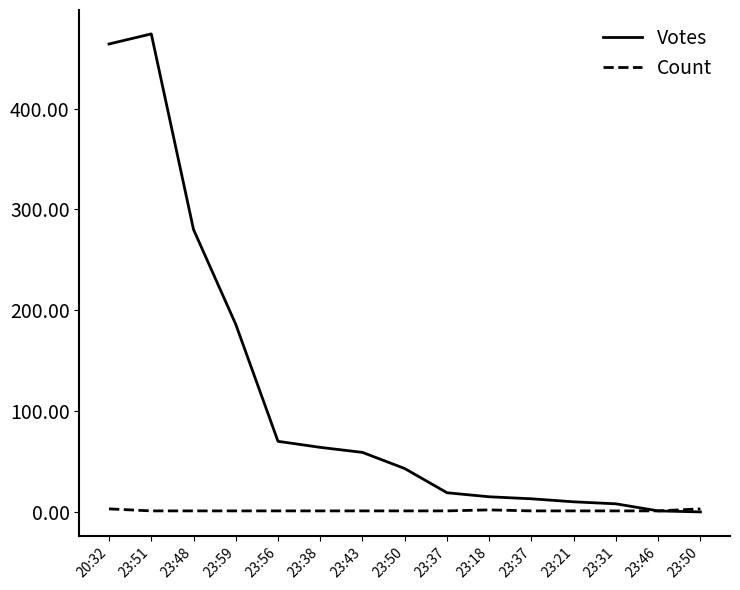

True or false: Votes and Count cross at least once.

False